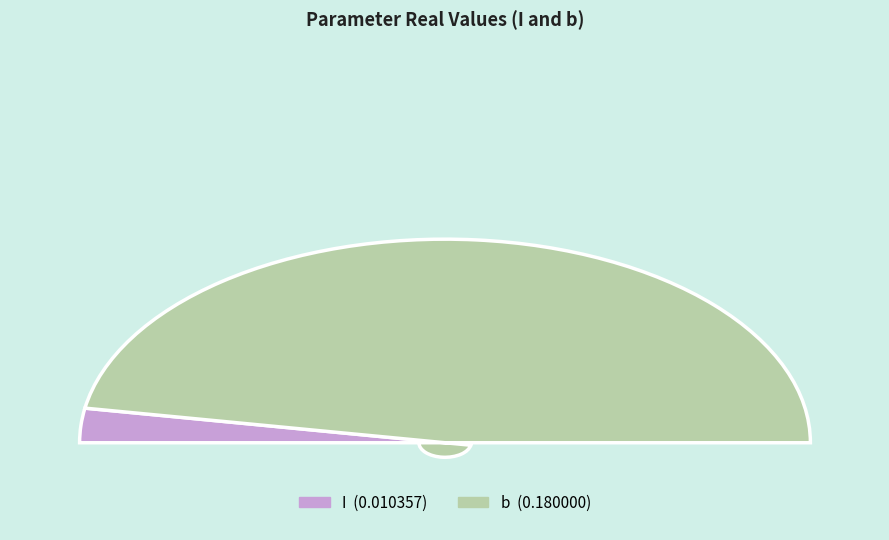

What is the change in value from I to b?

+0.2